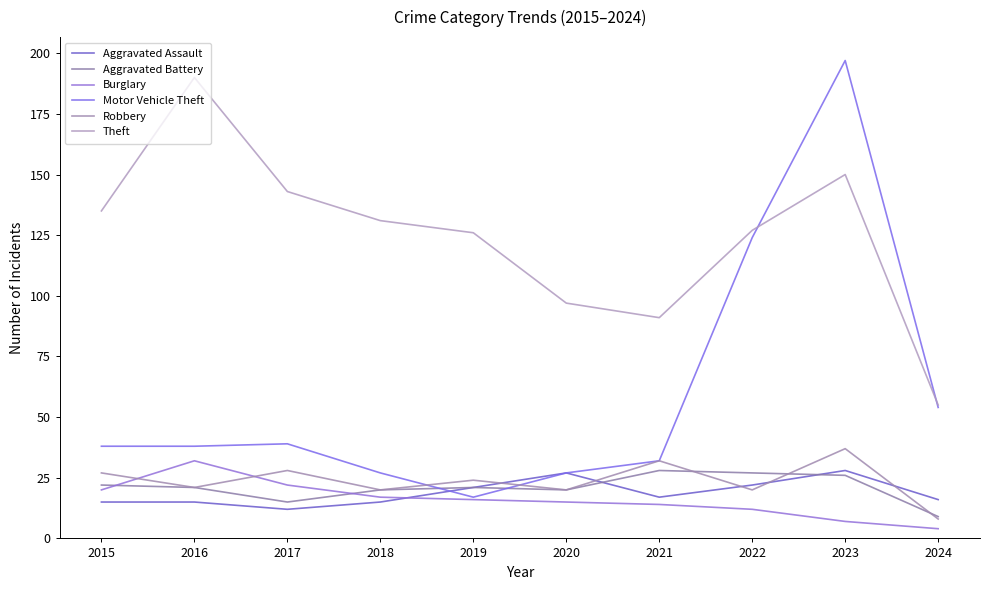

How many lines are shown in the chart?

6